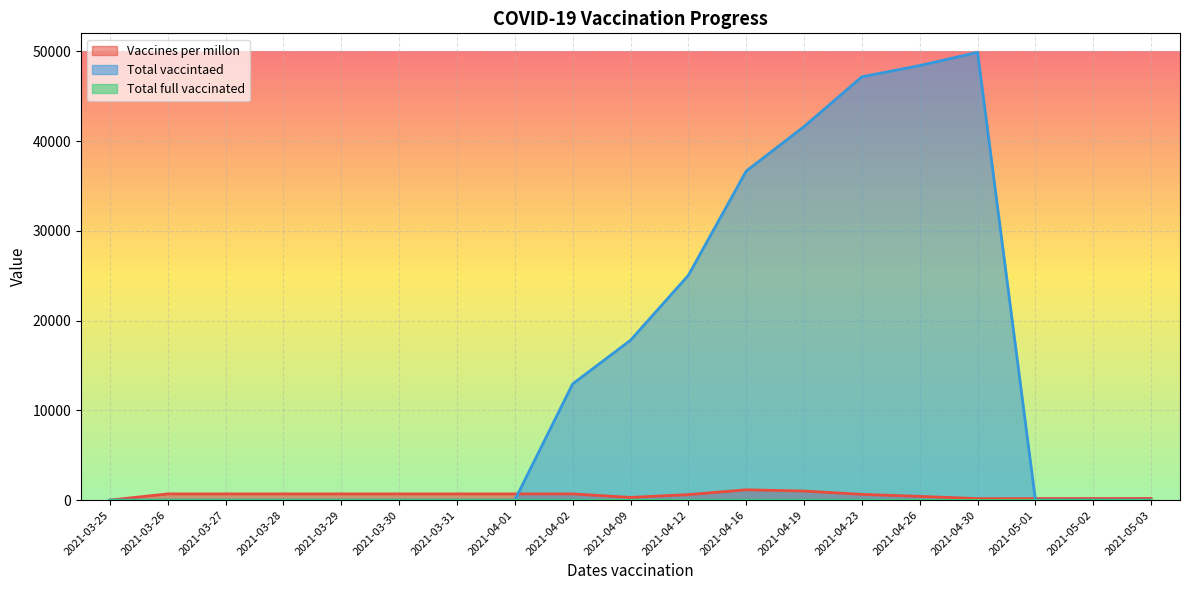

The Vaccines per millon series shows 104 at 2021-04-09. True or false?

False